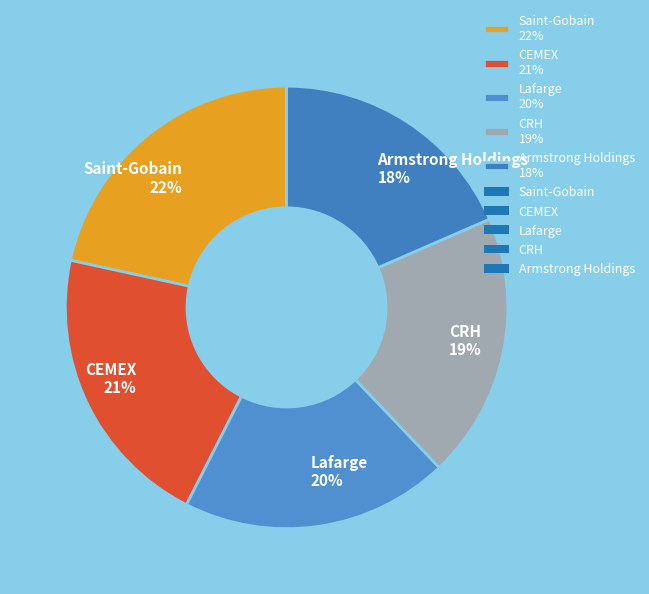

To the nearest percent, what is the average slice percentage?

20%